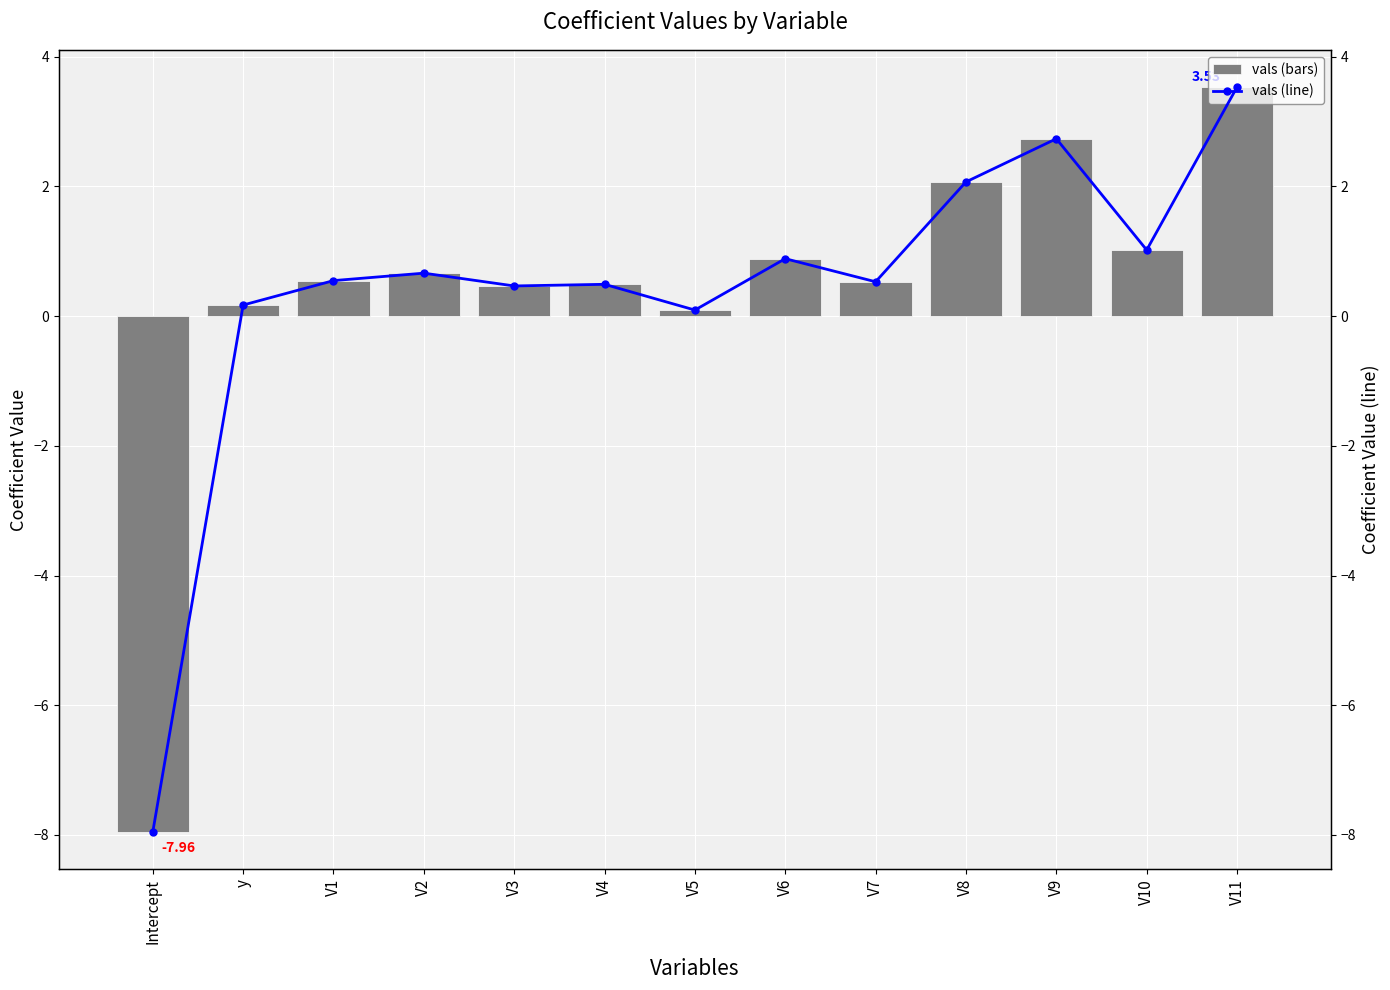

Which category has the lowest value in the vals (line) series?

Intercept